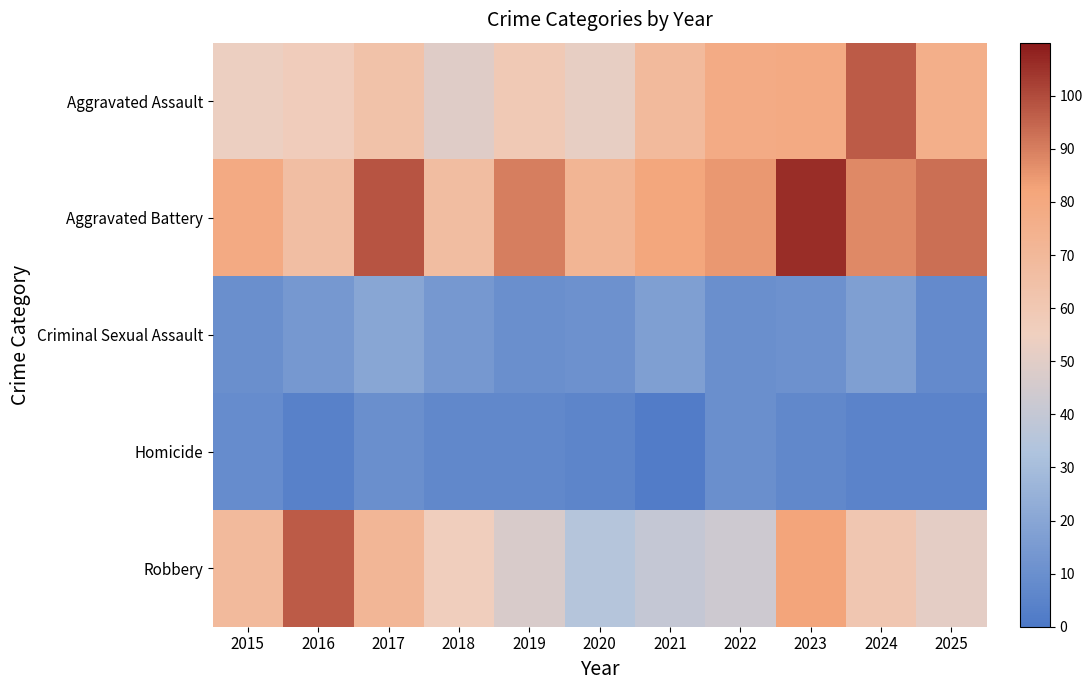

At which category is the sum across all series the highest?

2023